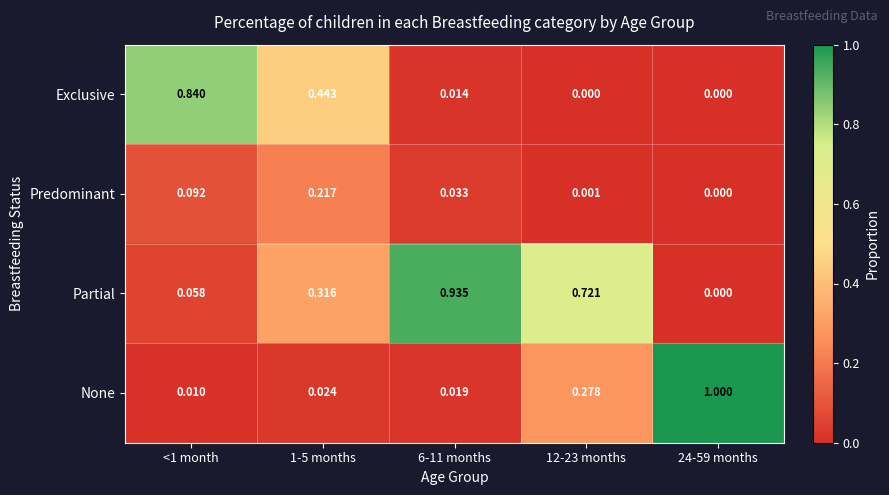

Is the value of Exclusive at <1 month greater than the value of Partial at 24-59 months?

Yes